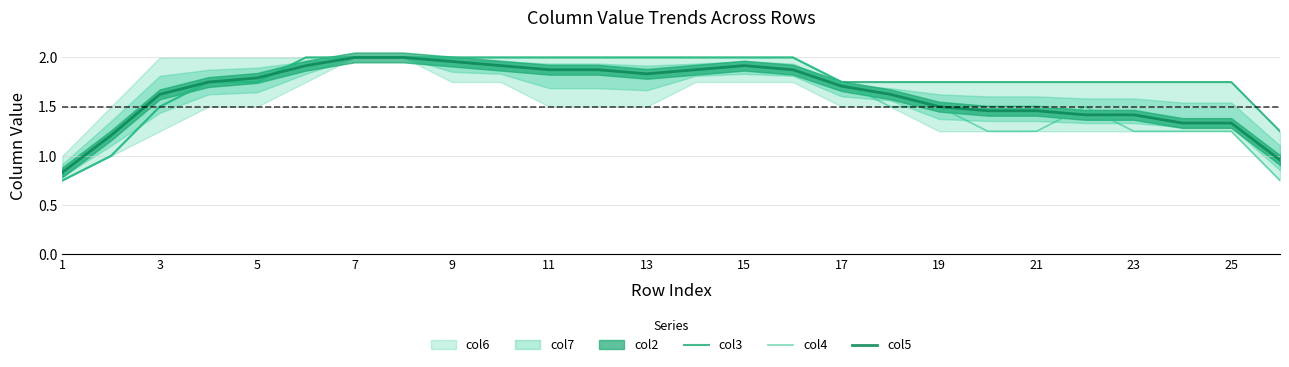

How many values in the col4 series are below 1?

2